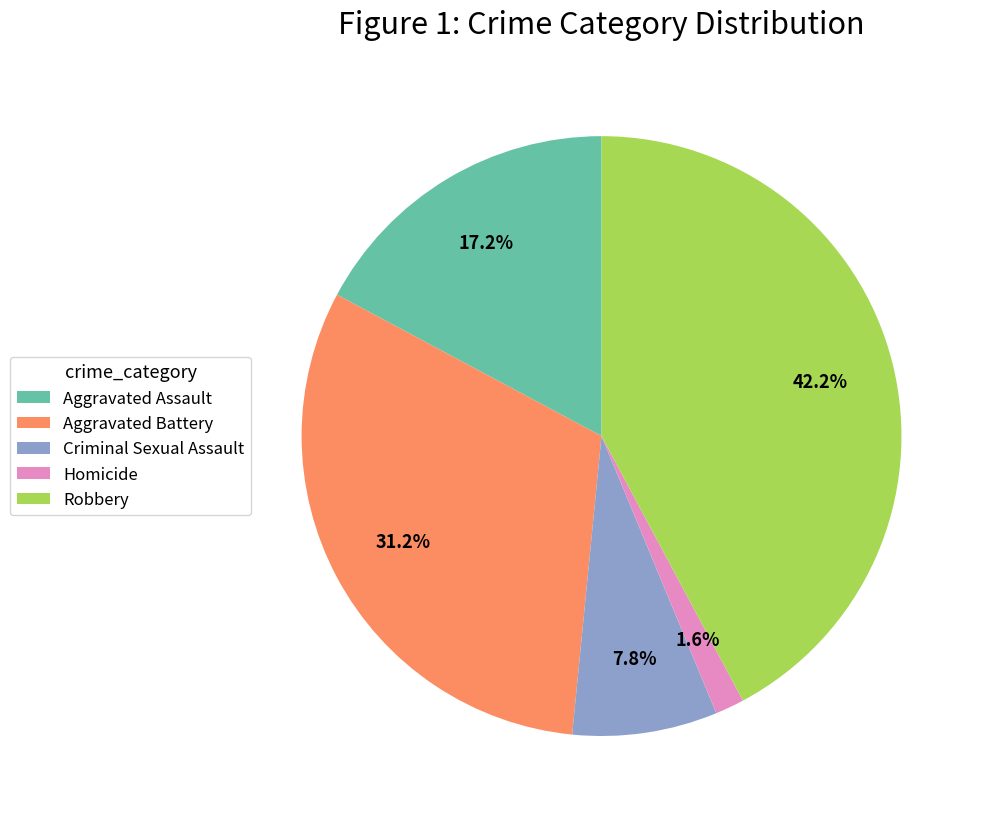

Which category has the biggest portion of the pie?

Robbery